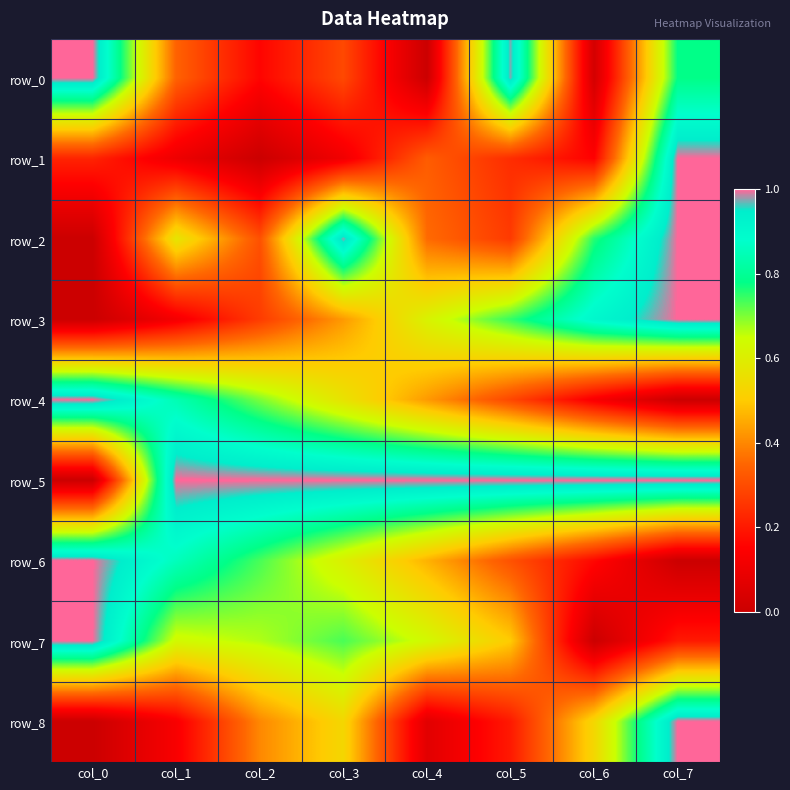

What is the approximate value of row_6 at col_4?

0.5